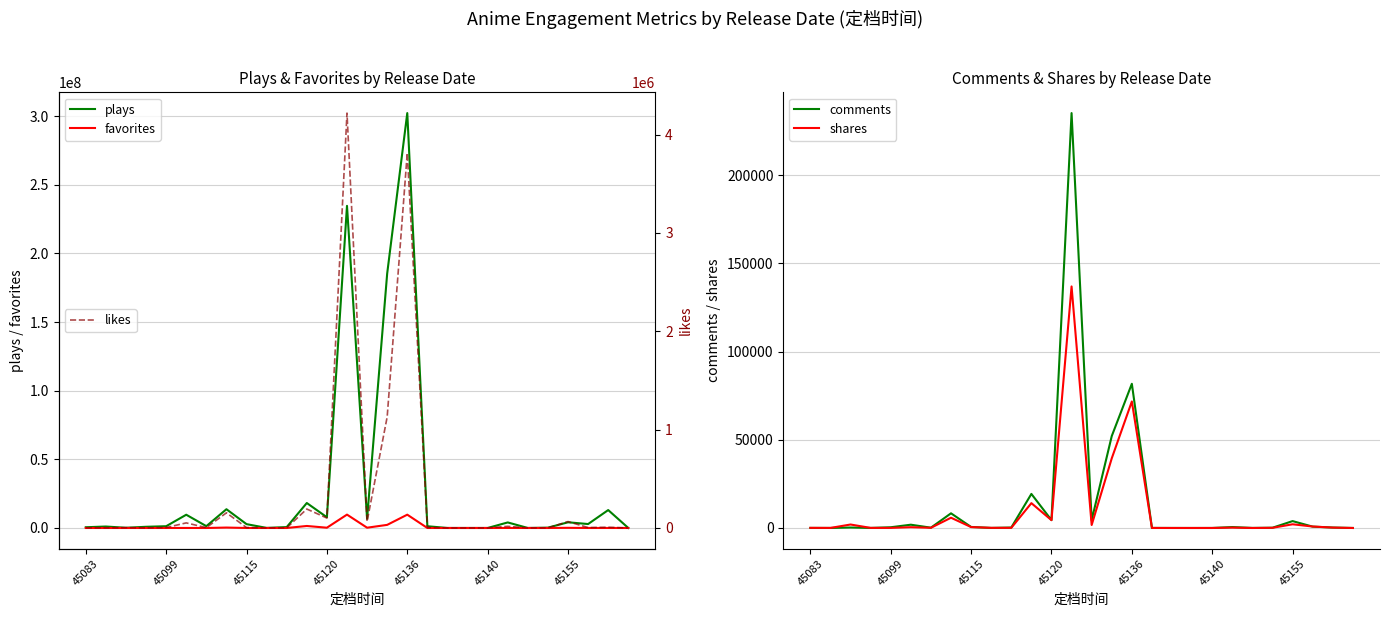

What is the value of the comments point at the 19th from the left?

16